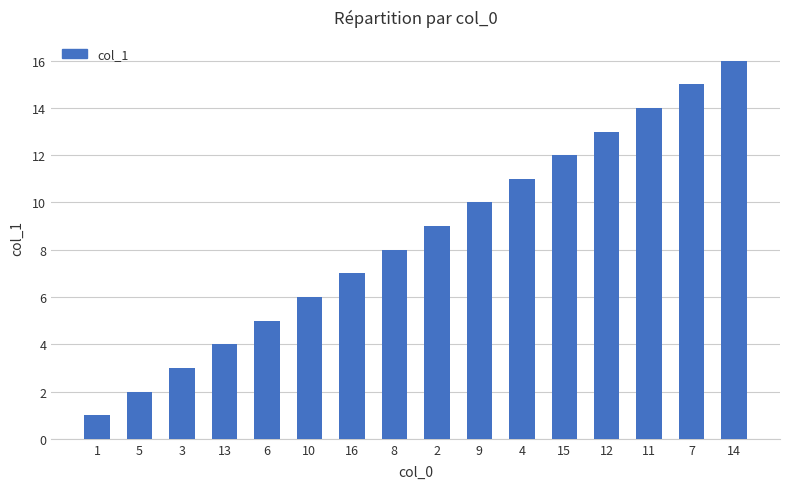

True or false: the data shows 5 at 16.

False